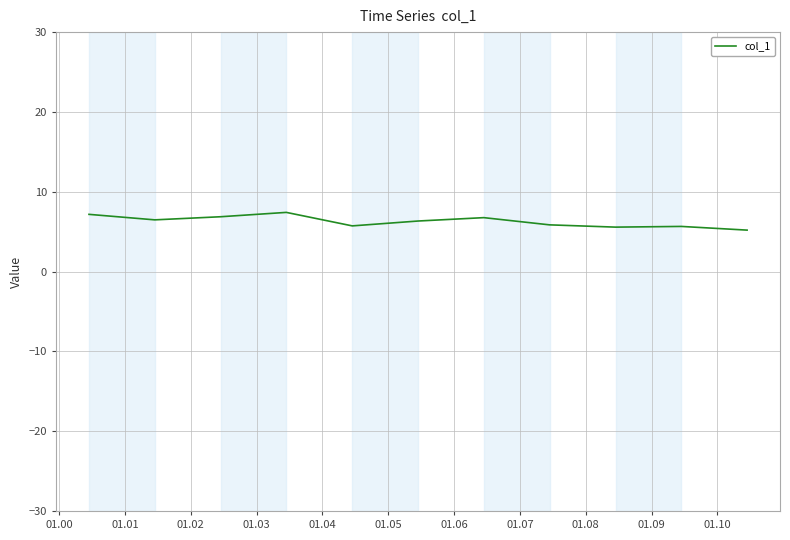

What is the minimum value shown in the chart?

5.2